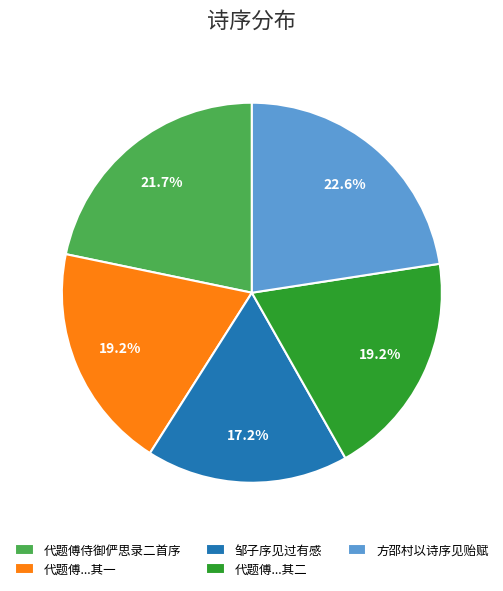

Between 代题傅侍御俨思录二首序 and 方邵村以诗序见贻赋, which is larger?

方邵村以诗序见贻赋